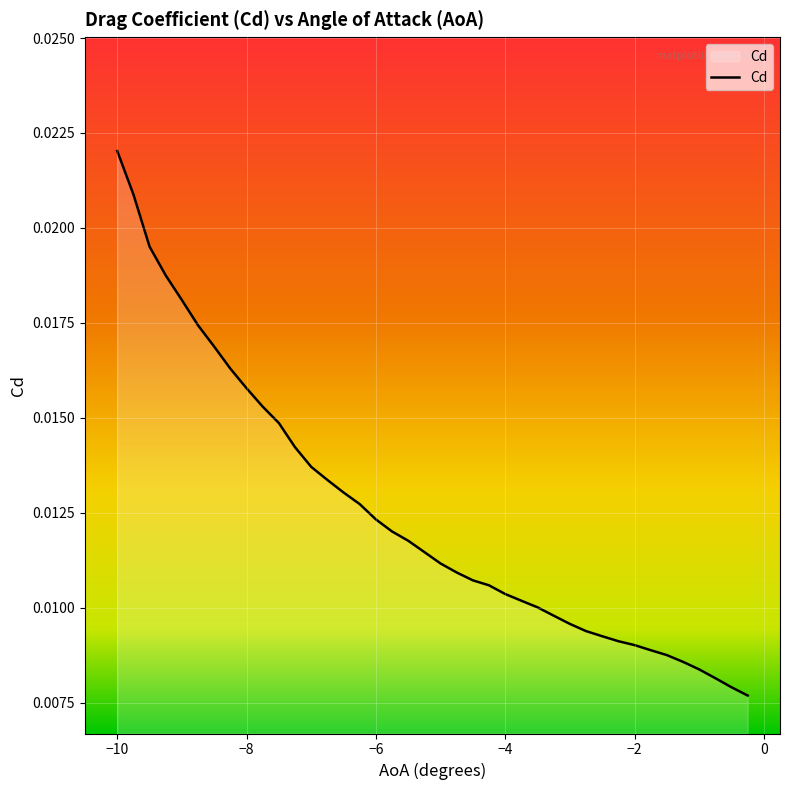

How many series are shown in this chart?

1